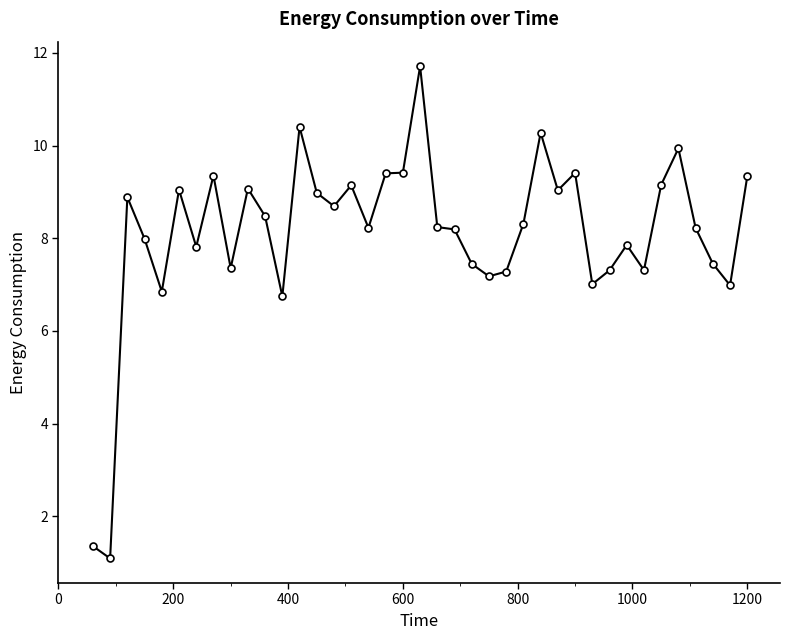

True or false: the data has more than 2 interior local peaks.

True